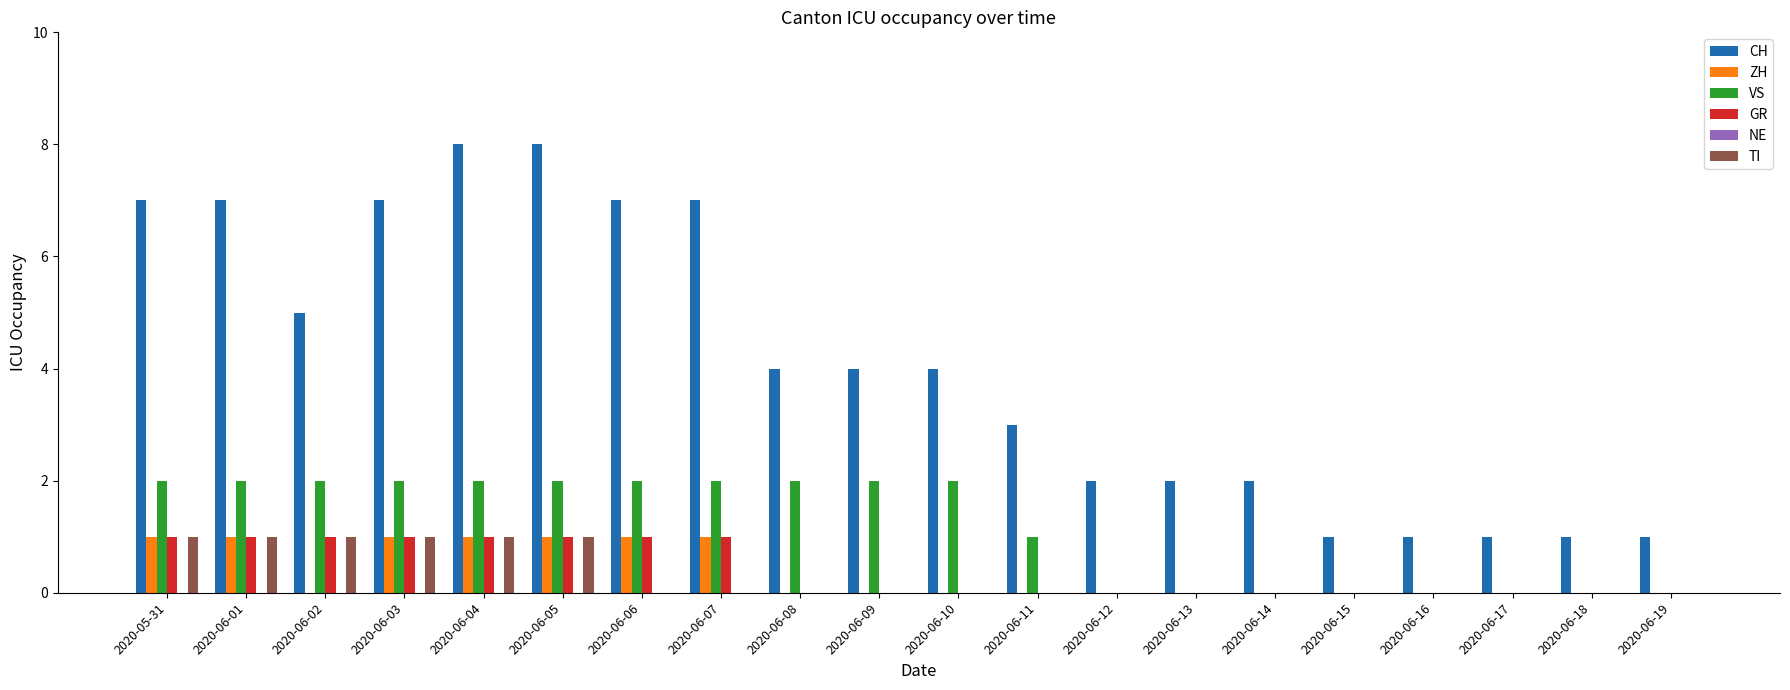

What is the sum of all GR values?

8